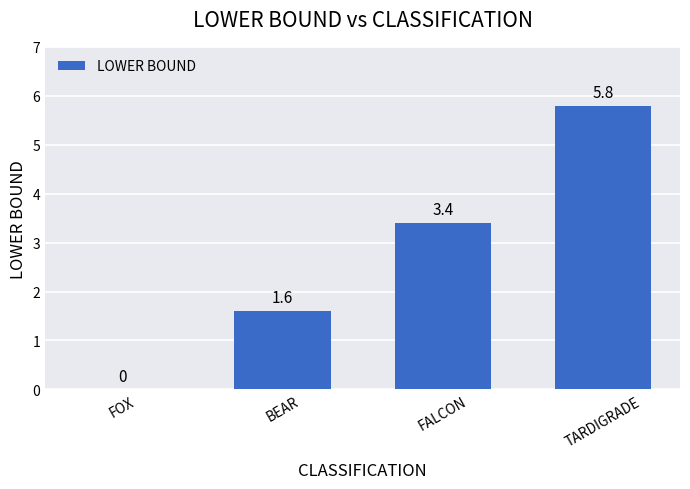

Are the bars grouped side by side (vs. stacked)?

No